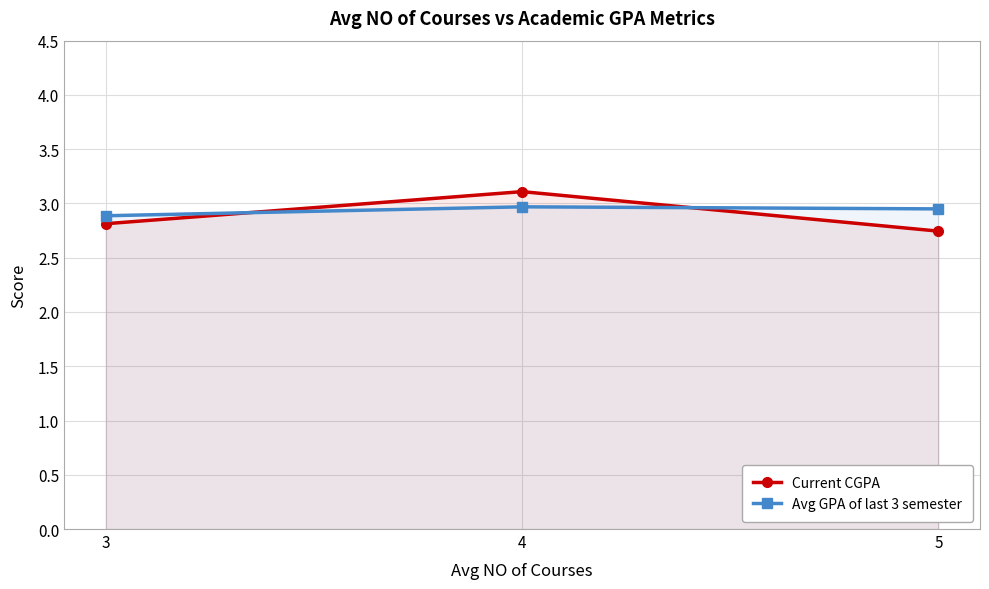

What is the sum of the Avg GPA of last 3 semester values at 4 and 5?

5.9